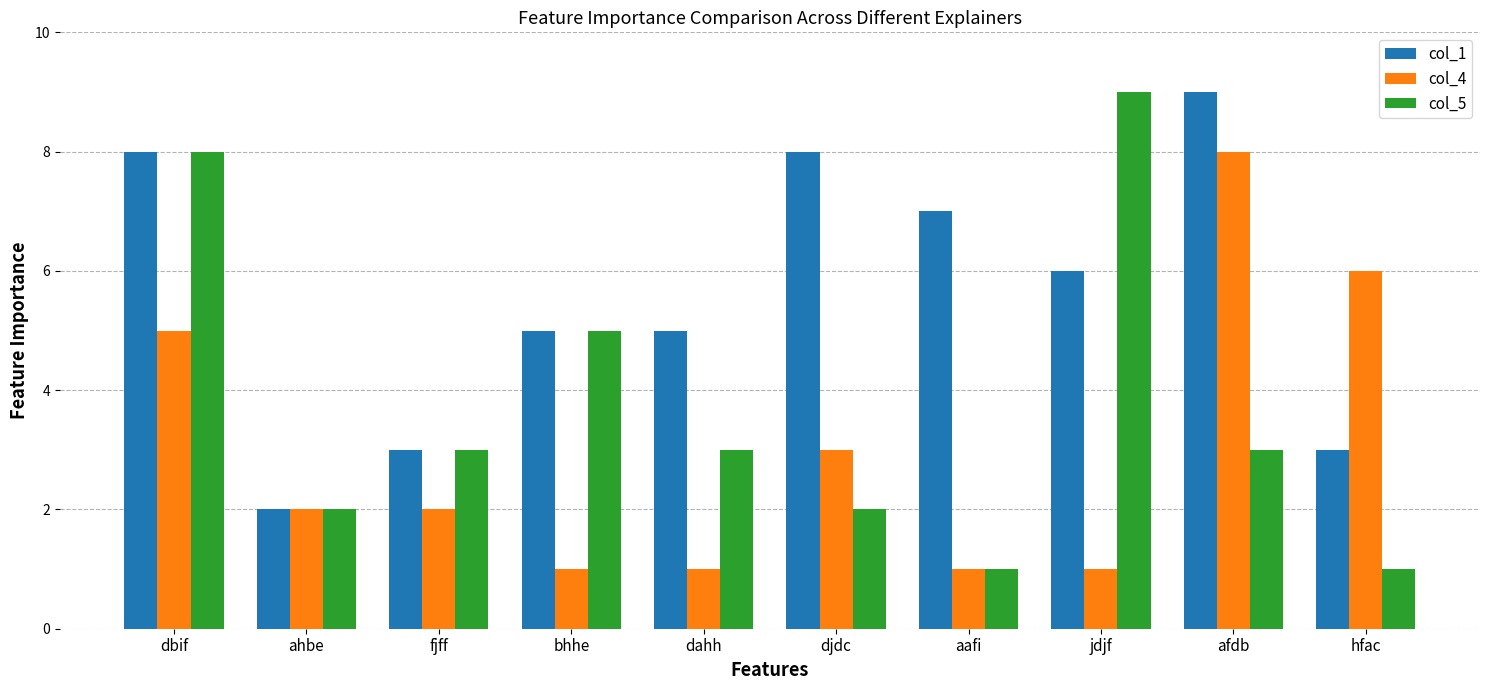

Reading left to right, transcribe all the data shown in this chart.

col_1: 8	2	3	5	5	8	7	6	9	3
col_4: 5	2	2	1	1	3	1	1	8	6
col_5: 8	2	3	5	3	2	1	9	3	1